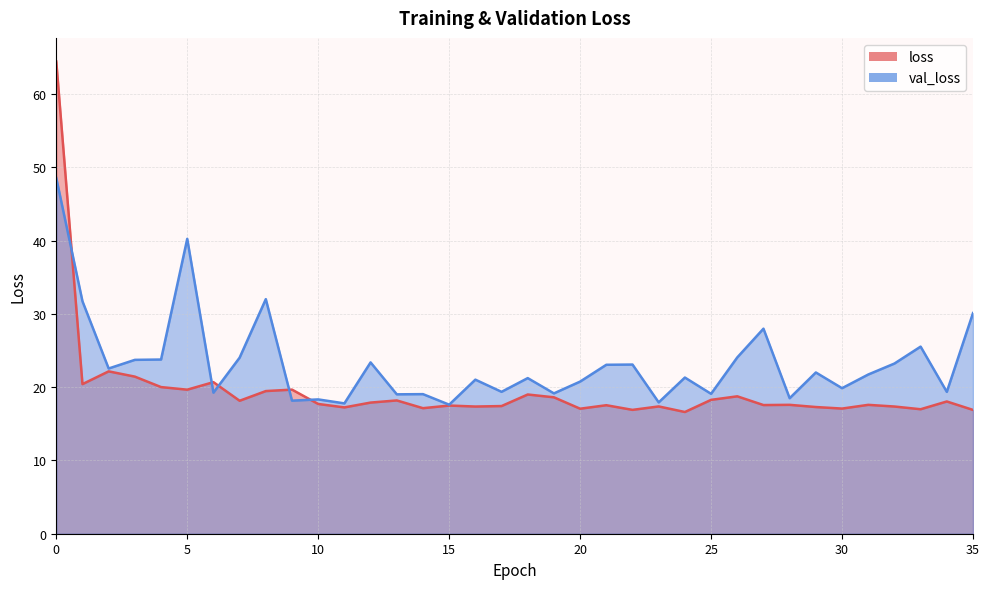

At which label does loss reach its minimum?

24